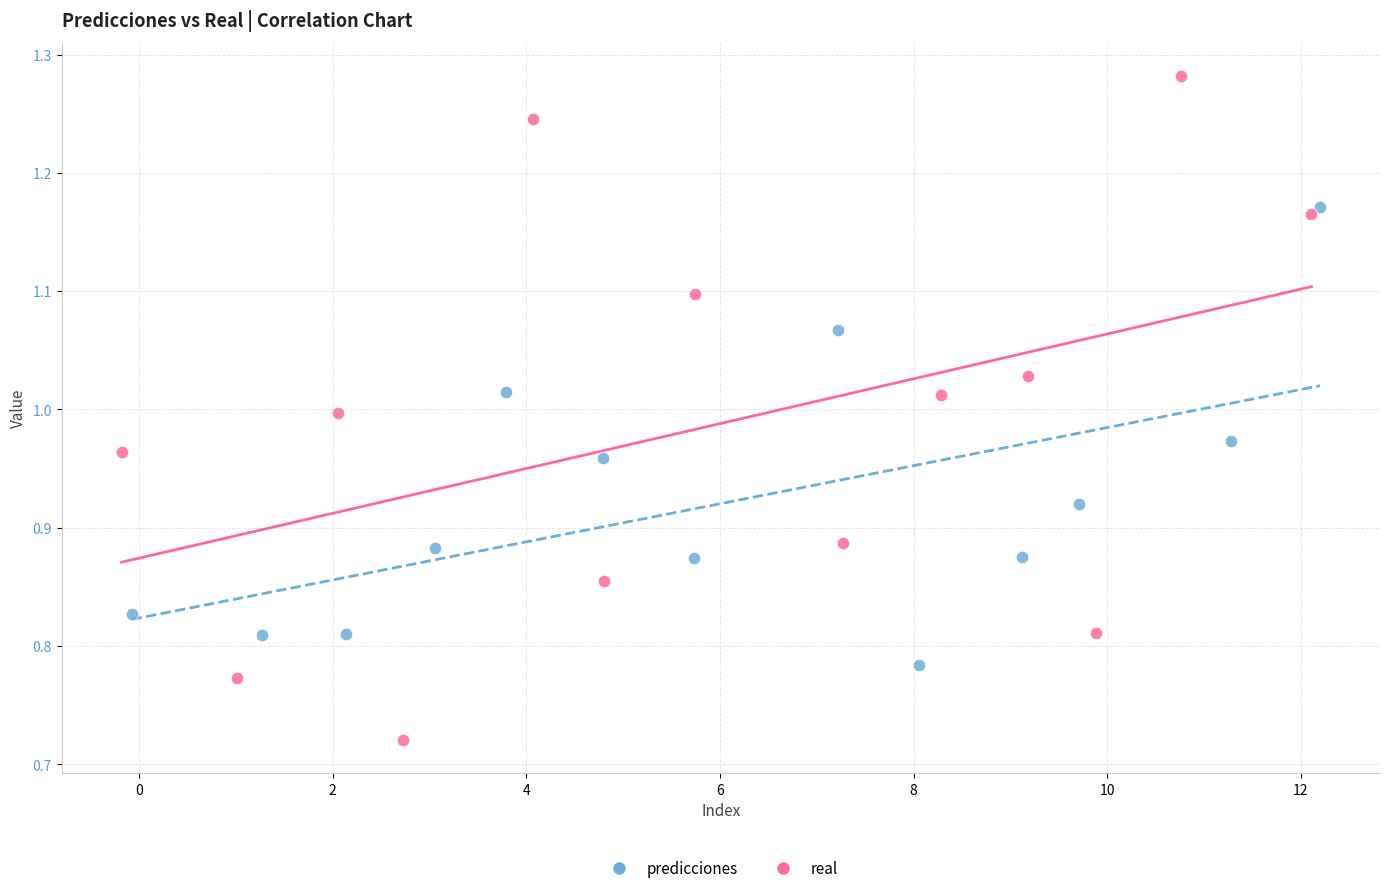

What are all the series names shown in the legend?

predicciones, real